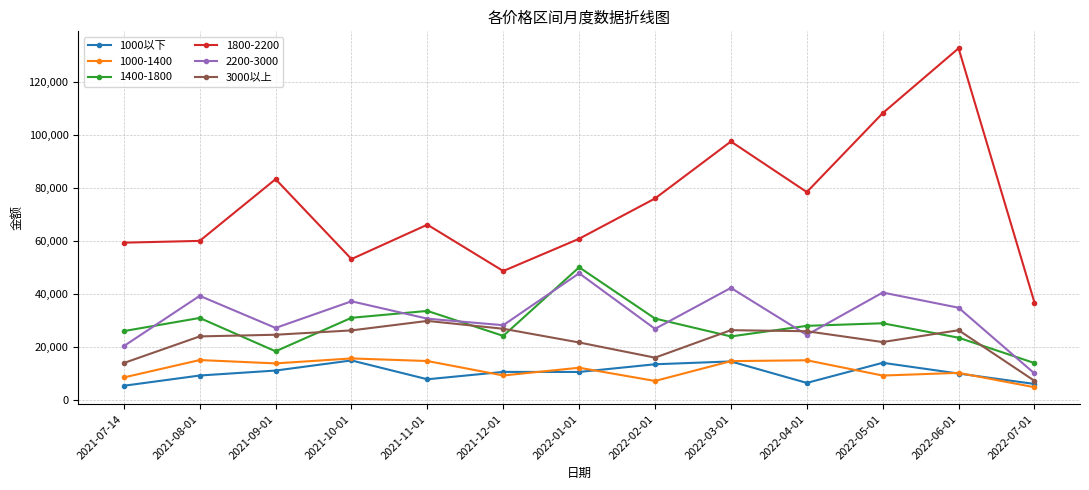

In 1400-1800, how many points are lower than both neighbors (excluding endpoints)?

3